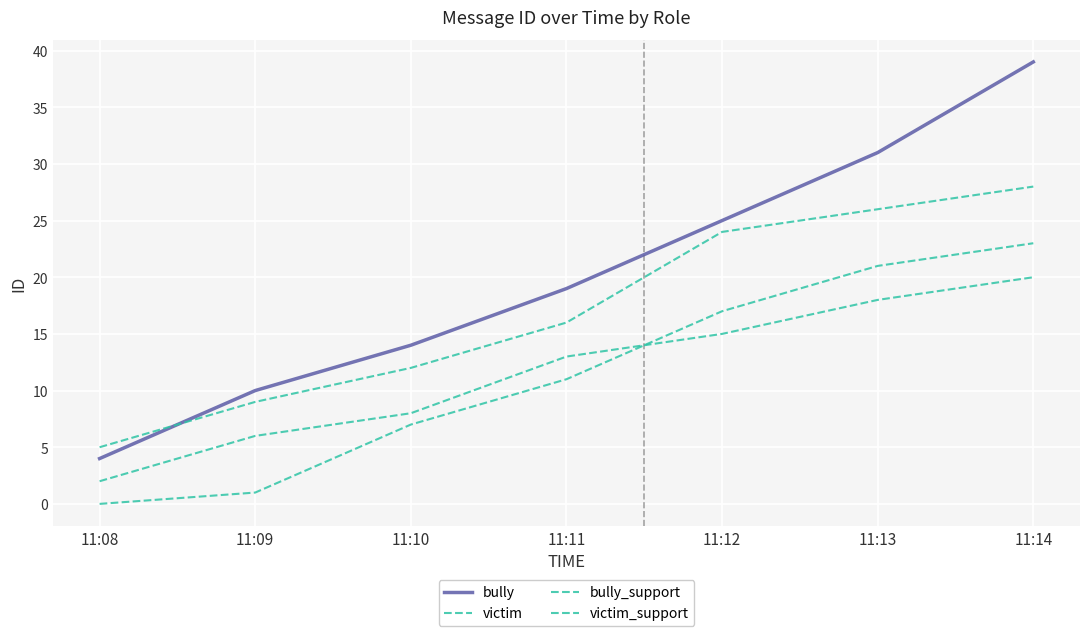

The bully series shows 39 at 11:14. True or false?

True